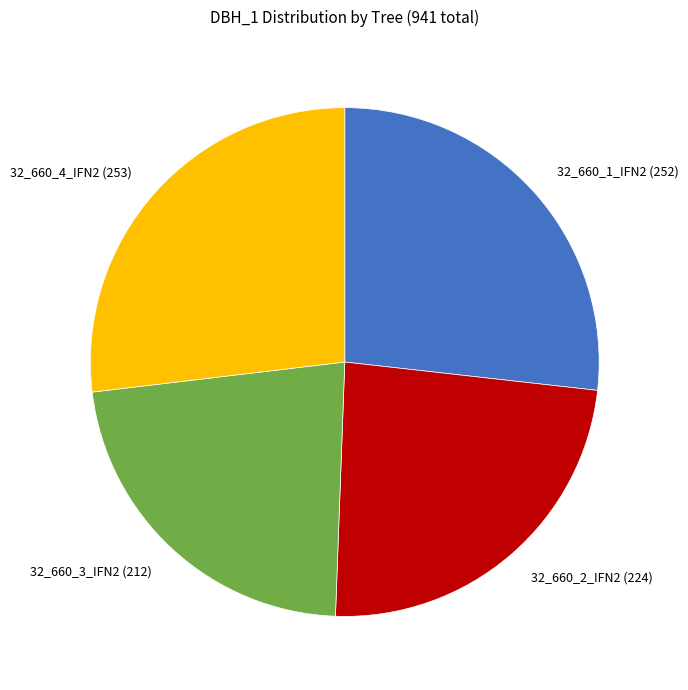

What is the smallest slice in the pie chart?

32_660_3_IFN2